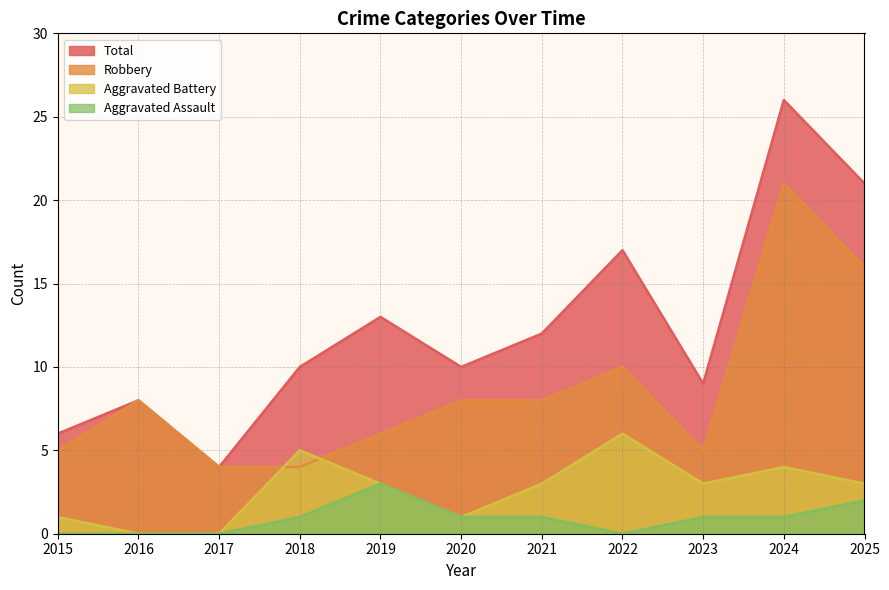

Reading left to right, what are all the values shown in this chart?

Robbery: 5	8	4	4	6	8	8	10	5	21	16
Aggravated Battery: 1	0	0	5	3	1	3	6	3	4	3
Aggravated Assault: 0	0	0	1	3	1	1	0	1	1	2
Total: 6	8	4	10	13	10	12	17	9	26	21